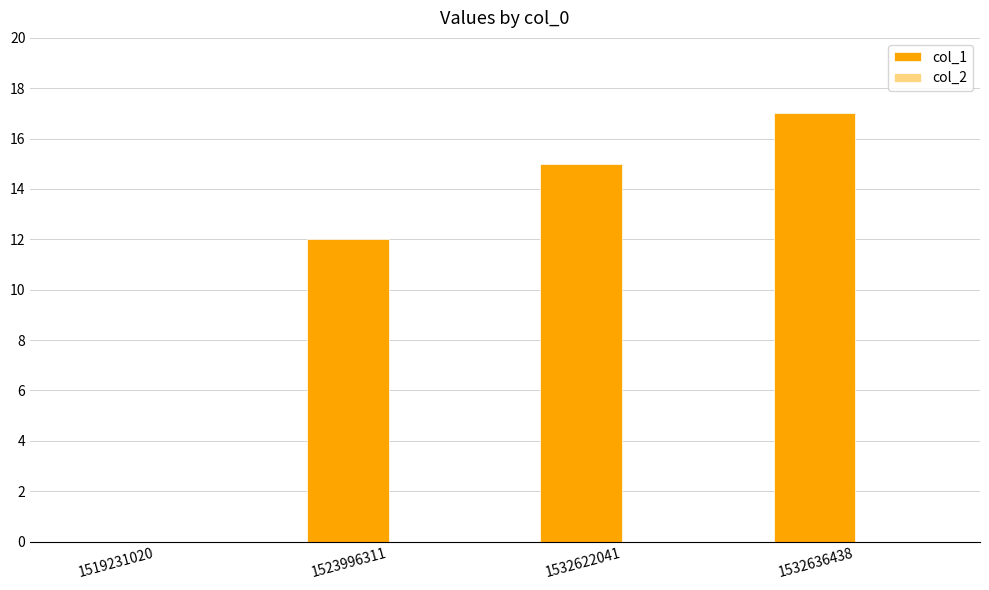

Where is the data nearest to the value 8?

1523996311